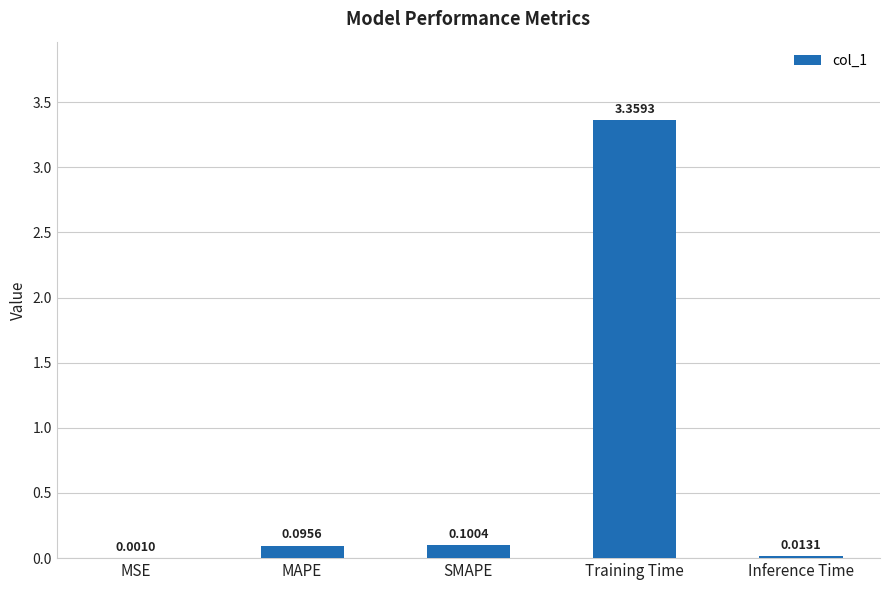

Where is the data nearest to the value 1?

SMAPE